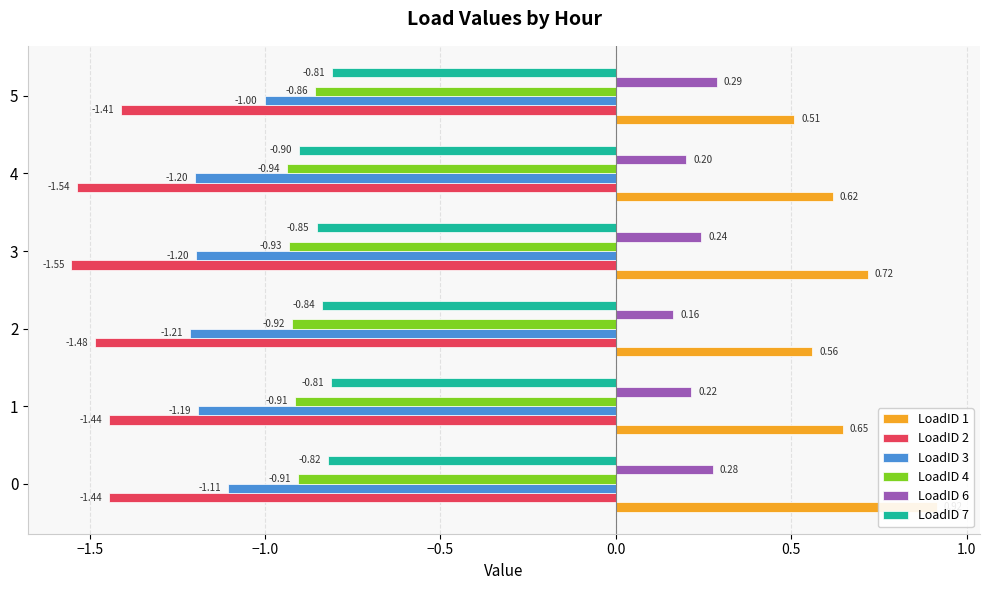

What is the highest value of the LoadID 3 series?

-1.0